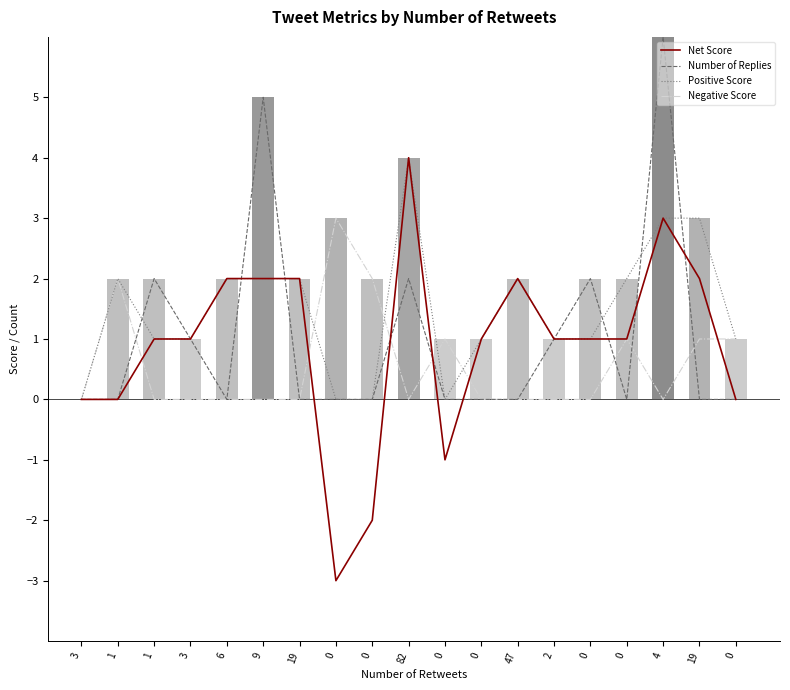

Which series changed the most between 9 and 19?

Number of Replies